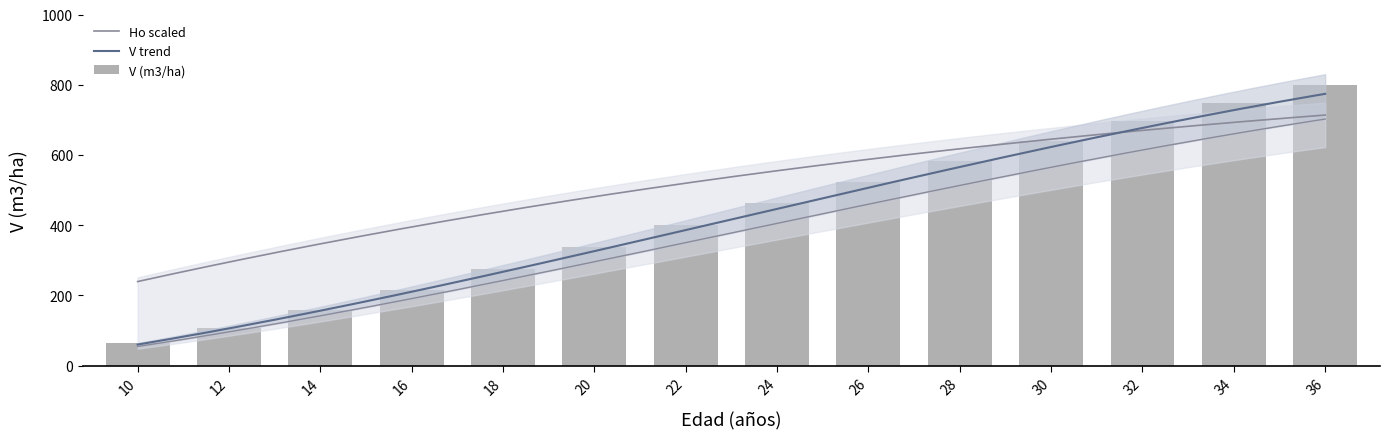

At which label does V (m3/ha) first exceed 462?

24